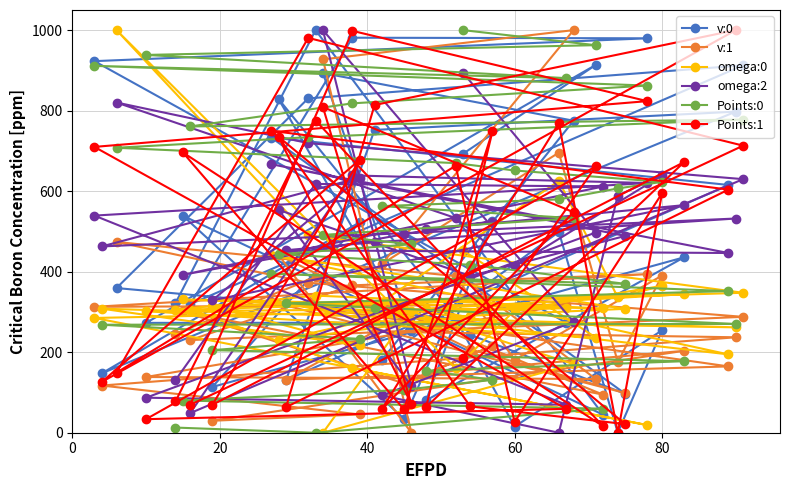

Reading right to left, transcribe all the data shown in this chart.

v:0: 692.9	913.5	272.8	273.4	923.0	979.7	981.2	319.3	912.6	830.4	359.4	282.9	15.2	254.4	0.0	498.8	180.6	775.0	893.4	253.8	828.4	243.1	96.8	733.2	615.4	130.7	752.1	797.6	147.5	522.9	113.7	435.7	80.4	526.9	34.6	539.0	44.9	1000.0	321.7
v:1: 383.5	133.5	138.4	317.7	312.7	394.0	366.1	230.1	287.8	372.6	473.9	389.0	181.1	390.4	175.3	695.7	419.3	1000.0	927.4	0.0	441.2	207.1	98.6	325.5	164.7	132.1	251.1	237.1	117.2	45.4	29.7	203.5	147.1	215.7	122.4	301.5	94.6	386.3	246.0
omega:0: 452.7	236.5	301.7	309.1	285.0	18.9	161.2	305.9	347.6	490.8	1000.0	160.3	303.8	364.8	336.1	625.4	324.8	170.4	0.0	302.7	229.7	290.6	307.7	441.3	194.6	321.7	277.3	261.7	308.2	216.8	314.8	344.1	308.3	274.3	307.9	331.2	308.6	340.7	305.6
omega:2: 894.3	497.3	87.0	69.4	539.3	620.3	639.1	48.7	629.9	719.4	820.2	533.2	413.7	639.3	589.2	0.0	92.5	275.5	1000.0	116.2	553.4	389.3	488.7	667.0	446.4	453.3	473.1	532.1	462.7	633.5	328.9	565.3	505.0	524.6	493.2	392.3	611.6	617.9	130.8
Points:0: 1000.0	962.6	938.4	880.7	911.3	862.3	818.1	760.8	777.8	734.0	707.8	669.7	651.4	623.1	606.7	579.6	562.8	532.8	491.3	468.1	443.4	417.2	369.8	395.0	351.8	321.5	310.8	270.2	268.3	233.1	205.1	177.6	154.2	131.3	106.6	79.9	59.8	0.0	12.8
Points:1: 186.6	661.4	33.6	59.3	710.0	823.6	998.2	69.5	713.1	980.7	149.2	663.0	26.8	594.7	0.0	769.0	58.4	547.6	808.9	71.3	734.0	65.3	21.5	749.9	603.9	63.6	814.0	1000.0	126.2	678.2	69.4	672.3	63.7	748.8	57.7	696.2	16.2	775.4	77.7